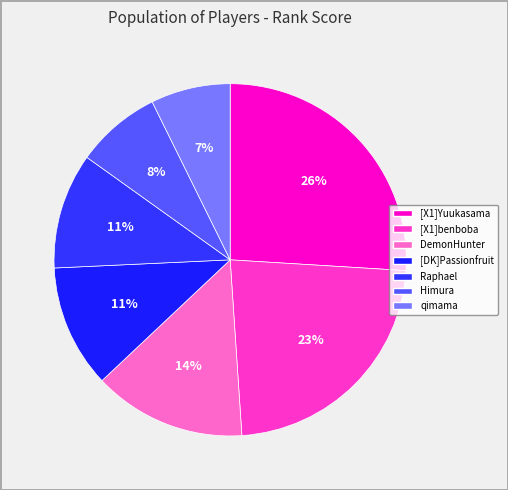

Rank the categories by value from lowest to highest.

qimama, Himura, Raphael, [DK]Passionfruit, DemonHunter, [X1]benboba, [X1]Yuukasama